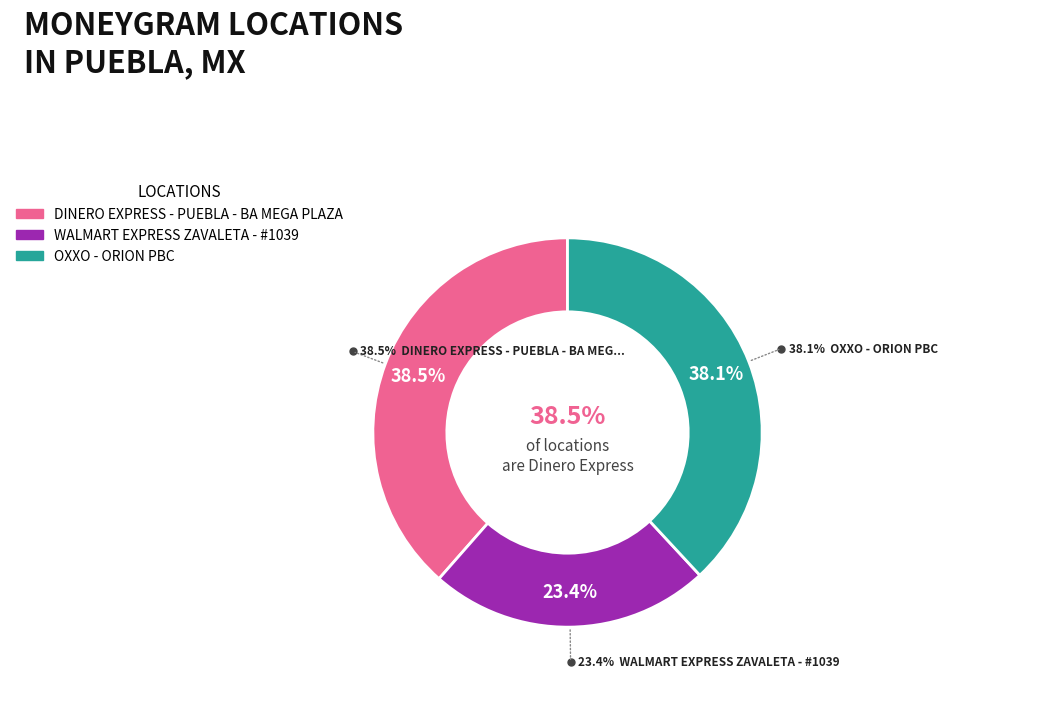

What is the total percentage of OXXO - ORION PBC and WALMART EXPRESS ZAVALETA - #1039?

61.5%